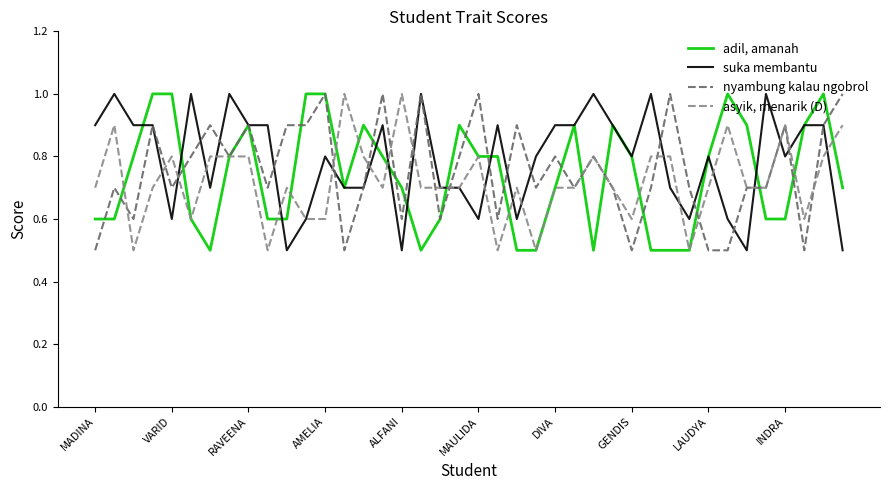

What is the minimum value shown in the chart?

0.5